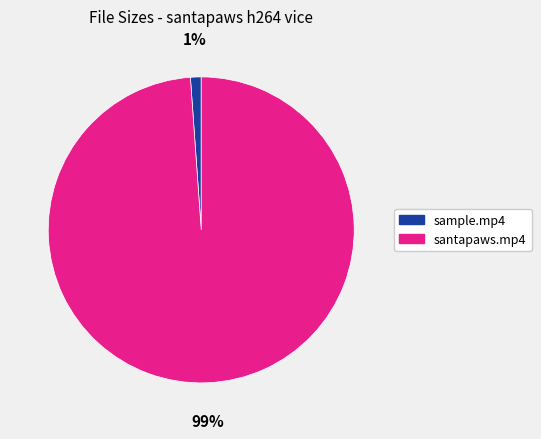

To the nearest percent, what is the average slice percentage?

50%